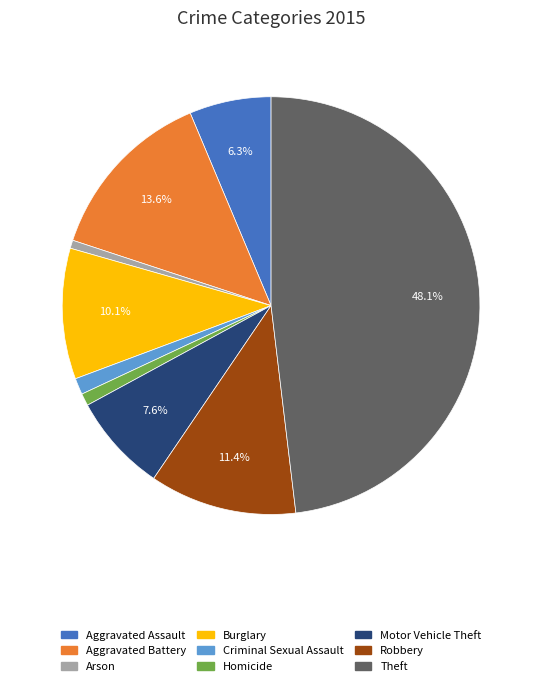

Which has a higher value, Homicide or Robbery?

Robbery